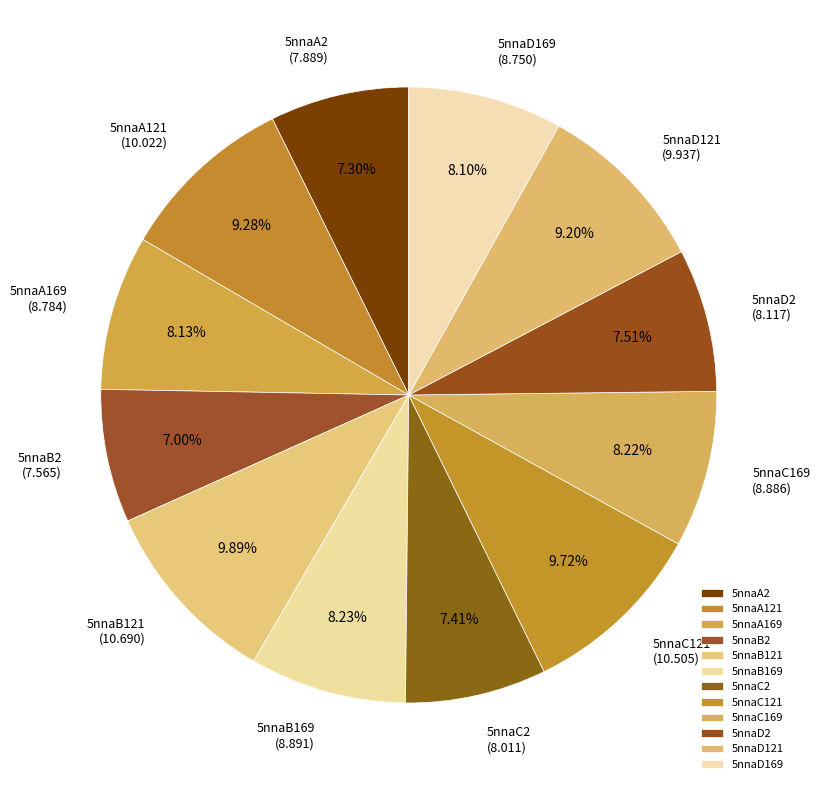

Is 5nnaC121 the majority of the pie?

No